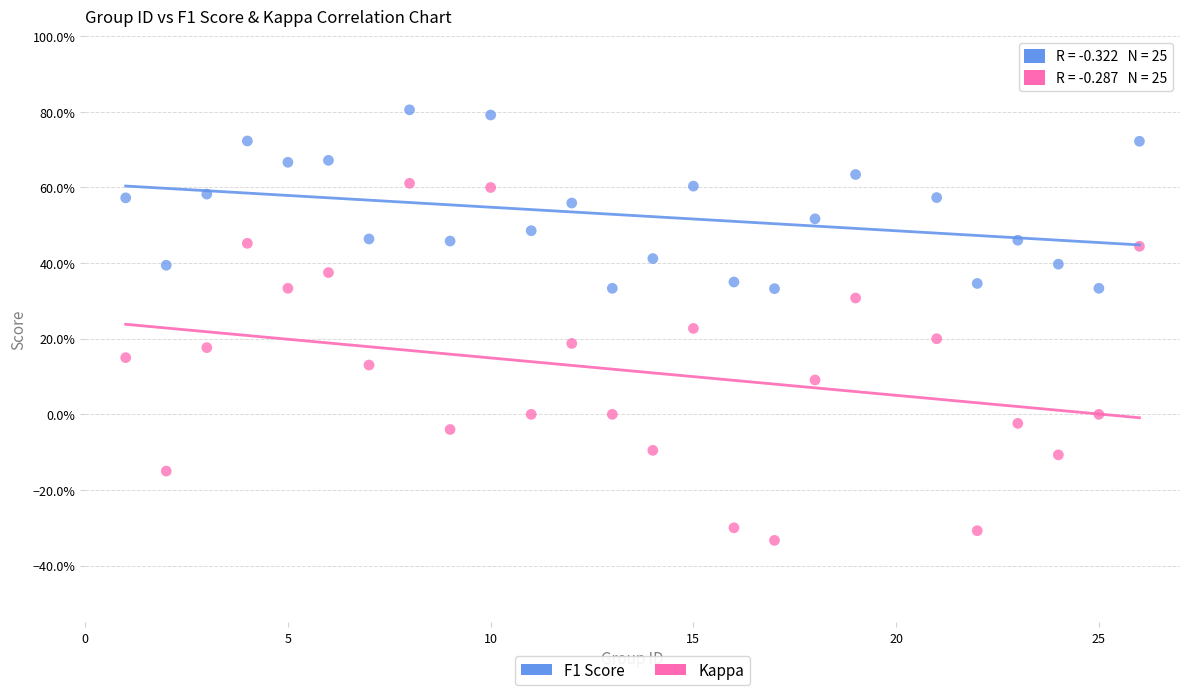

What are all the series names shown in the legend?

F1 Score, Kappa